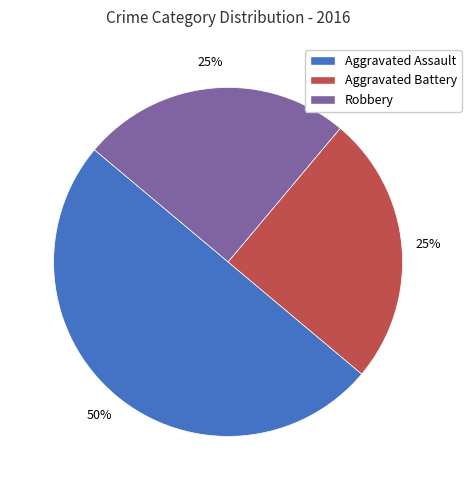

To the nearest percent, what is the average slice percentage?

33%